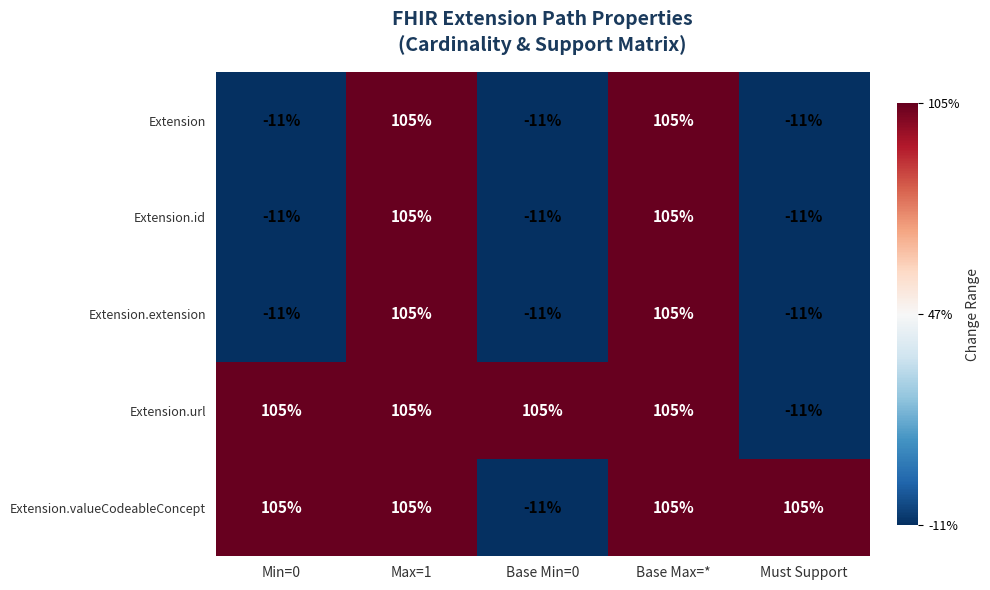

Reading left to right, what are all the values shown in this chart?

Extension: -11	105	-11	105	-11
Extension.id: -11	105	-11	105	-11
Extension.extension: -11	105	-11	105	-11
Extension.url: 105	105	105	105	-11
Extension.valueCodeableConcept: 105	105	-11	105	105